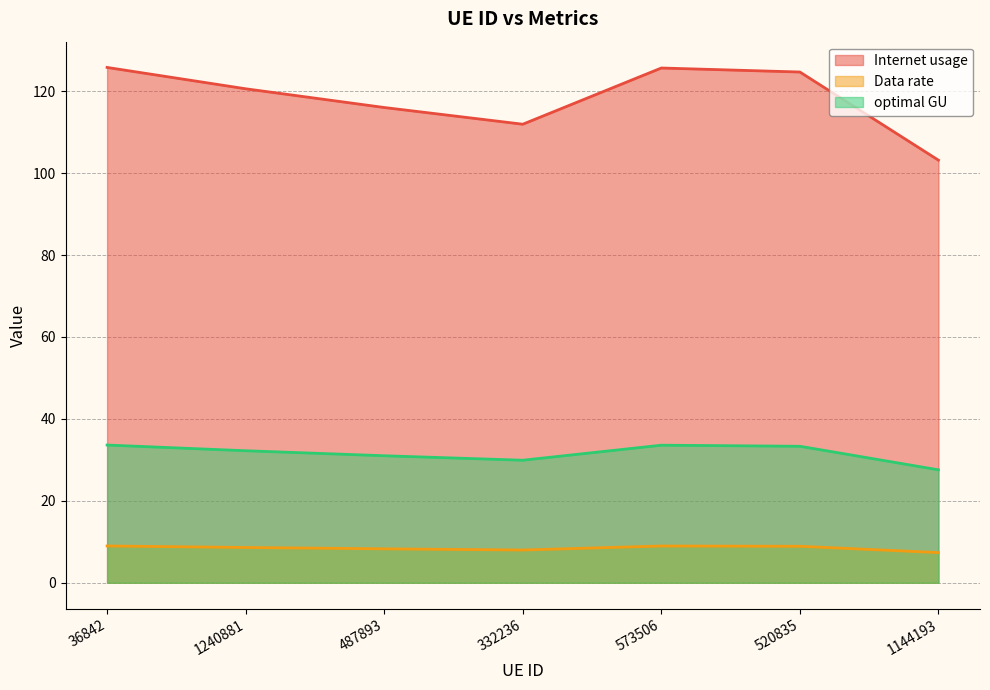

Where is optimal GU nearest to the value 30?

332236